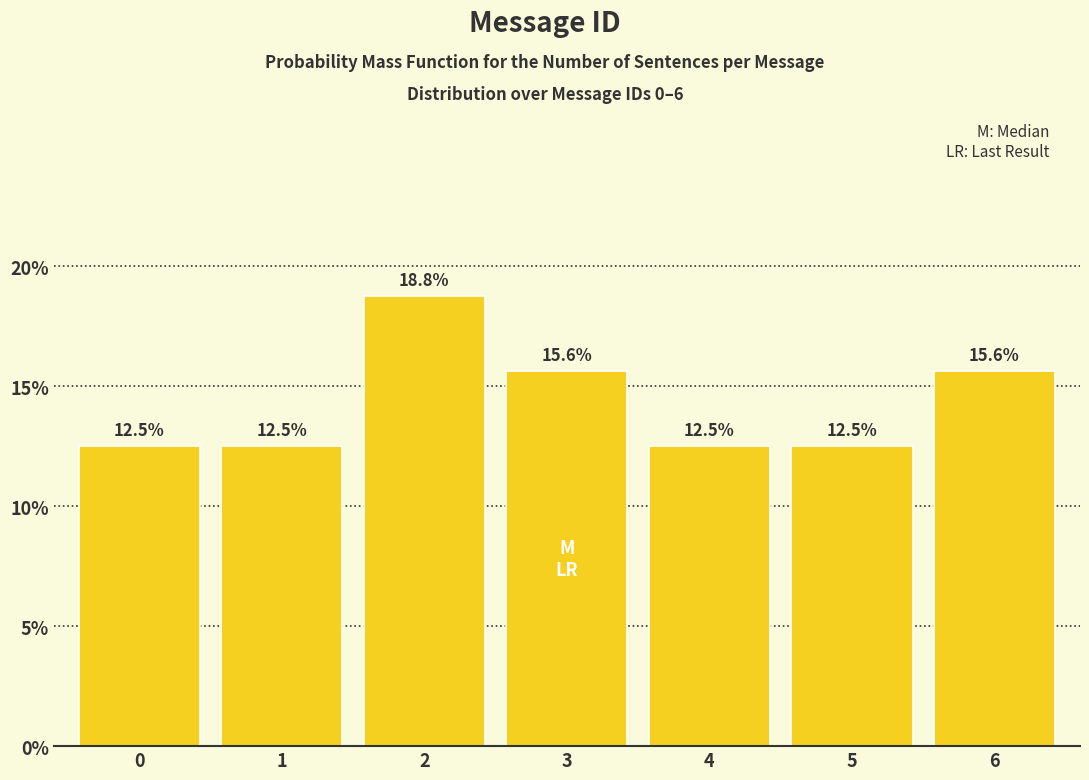

Reading left to right, extract all data points from this chart.

0=12.5	1=12.5	2=18.8	3=15.6	4=12.5	5=12.5	6=15.6